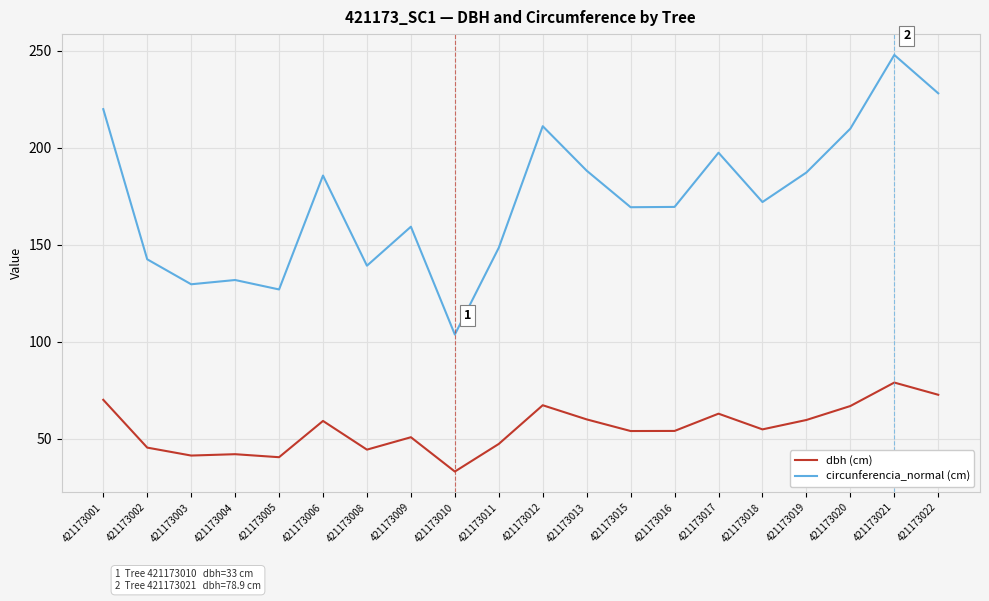

Rank the series at 421173018 from lowest to highest value.

dbh (cm), circunferencia_normal (cm)